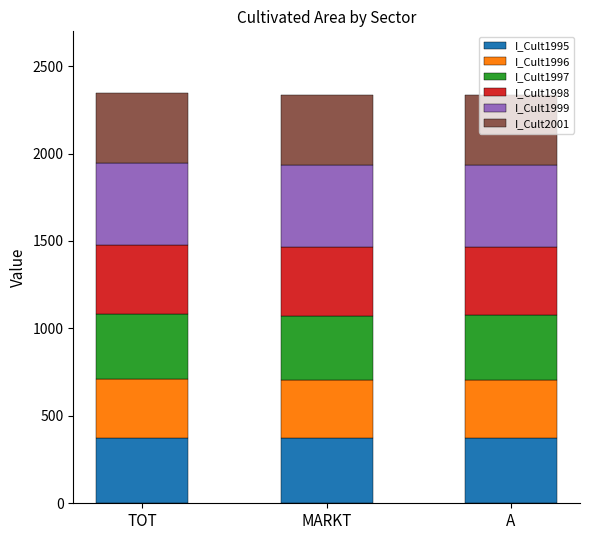

The value of I_Cult1995 at TOT is 375.6. True or false?

True